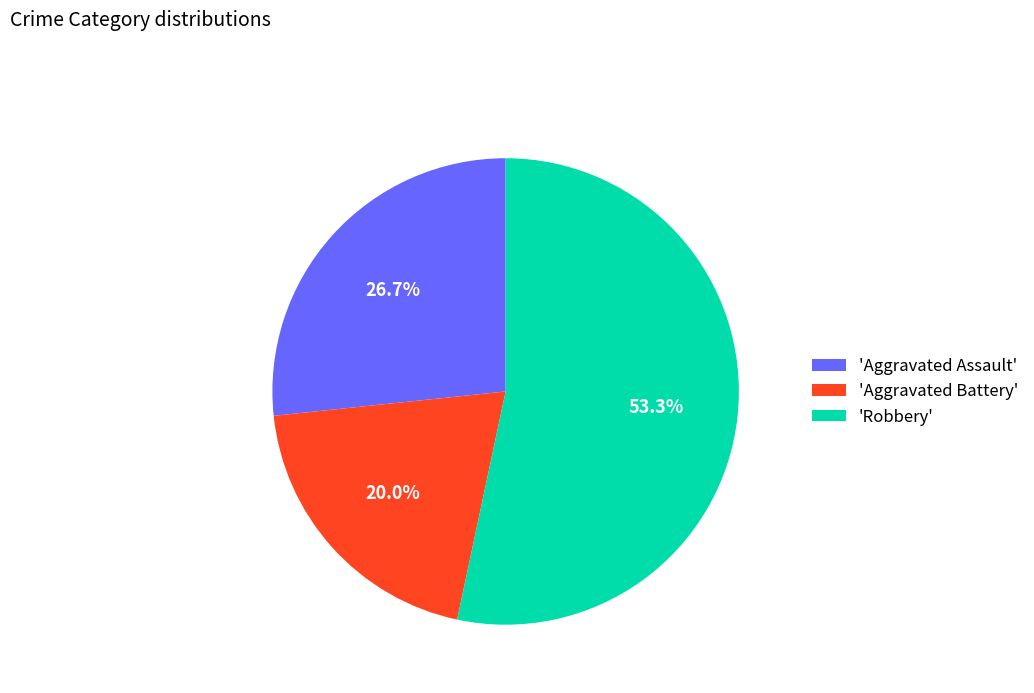

How many slices are in this pie chart?

3